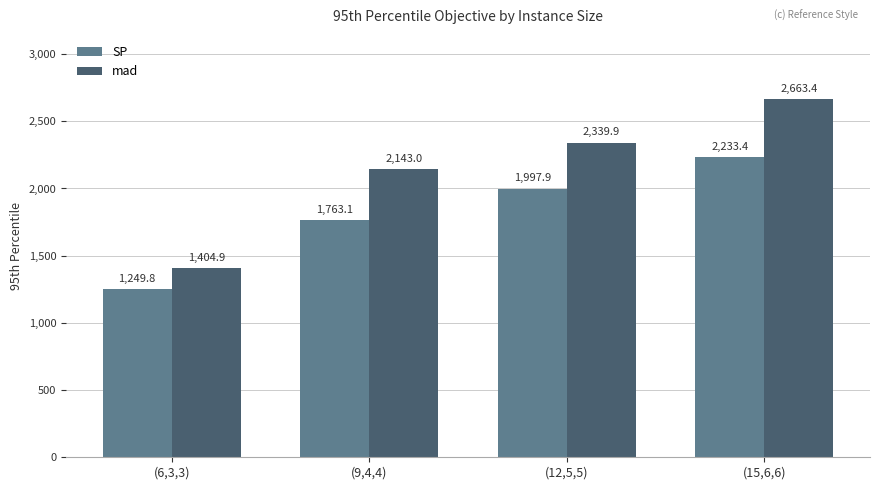

What is the sum of the mad values at (9,4,4) and (6,3,3)?

3547.9